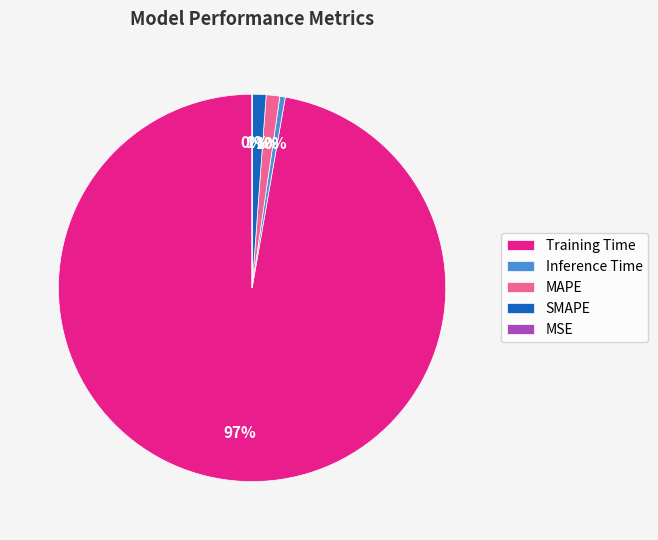

What percentage is the SMAPE slice, to the nearest percent?

1%